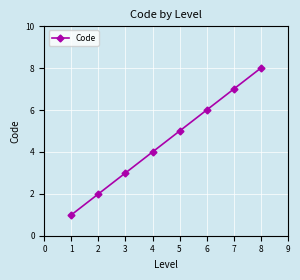

Reading left to right, list all the values displayed in this chart.

1	2	3	4	5	6	7	8